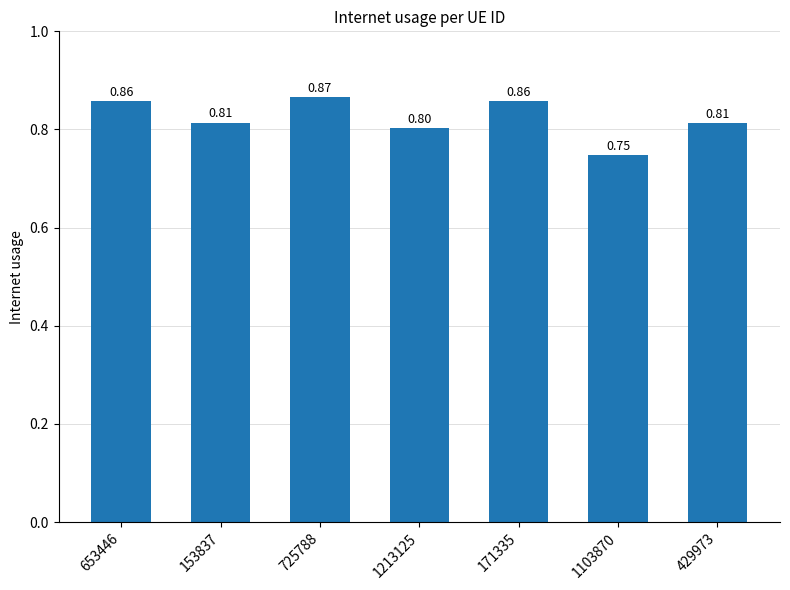

Does the chart contain any negative values?

No